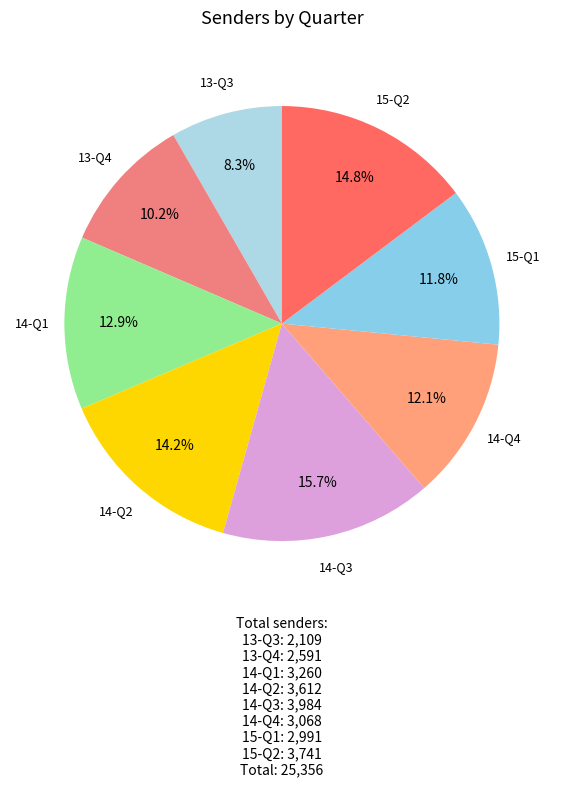

To the nearest percent, what is the average slice percentage?

12%